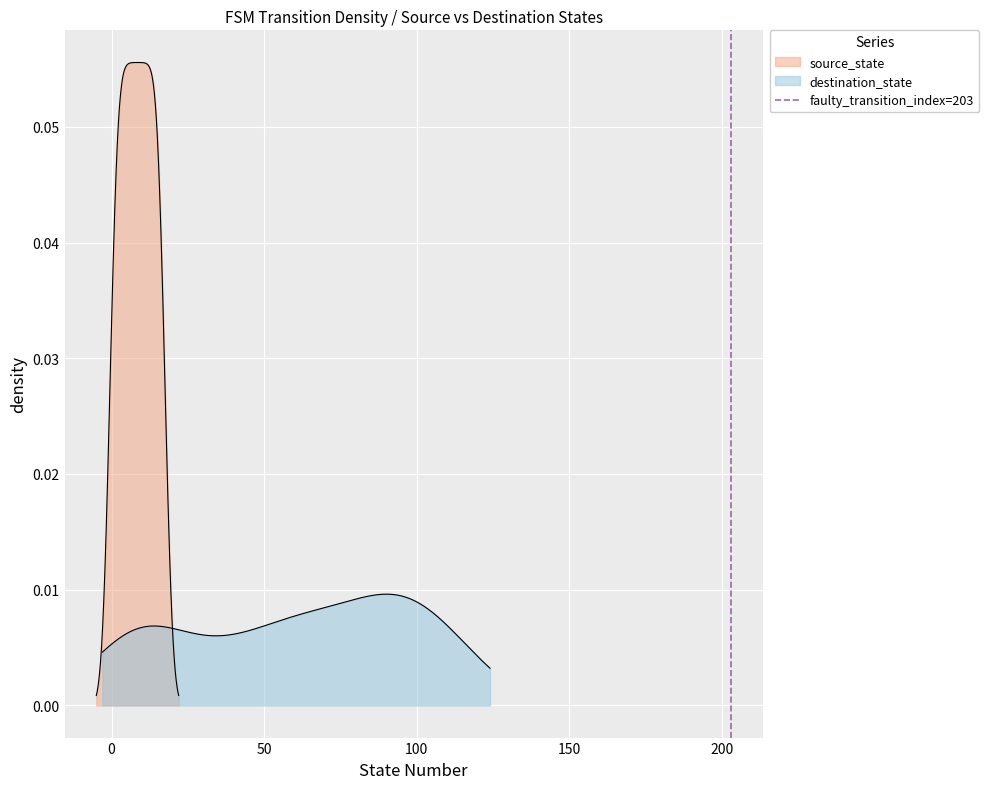

How many values are between 0 and 1?

2